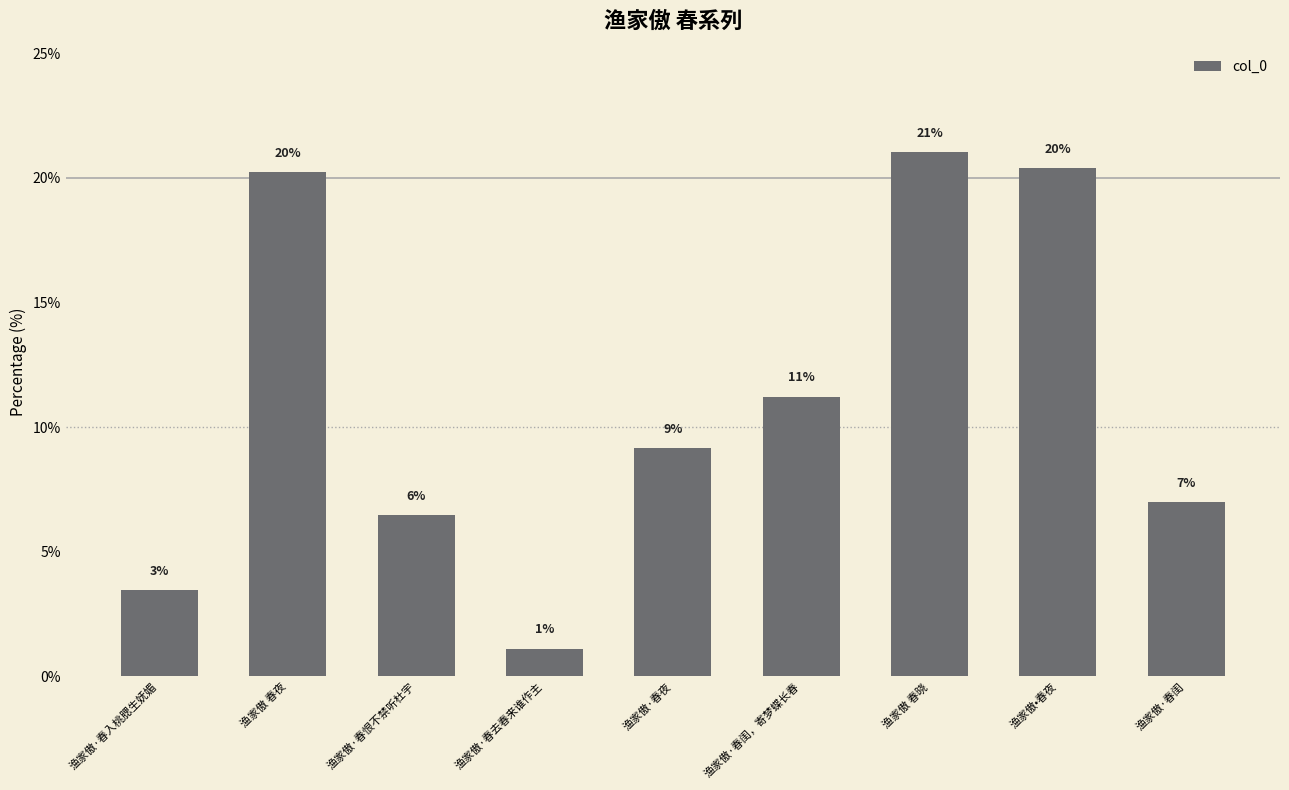

How many bars are there in total?

9